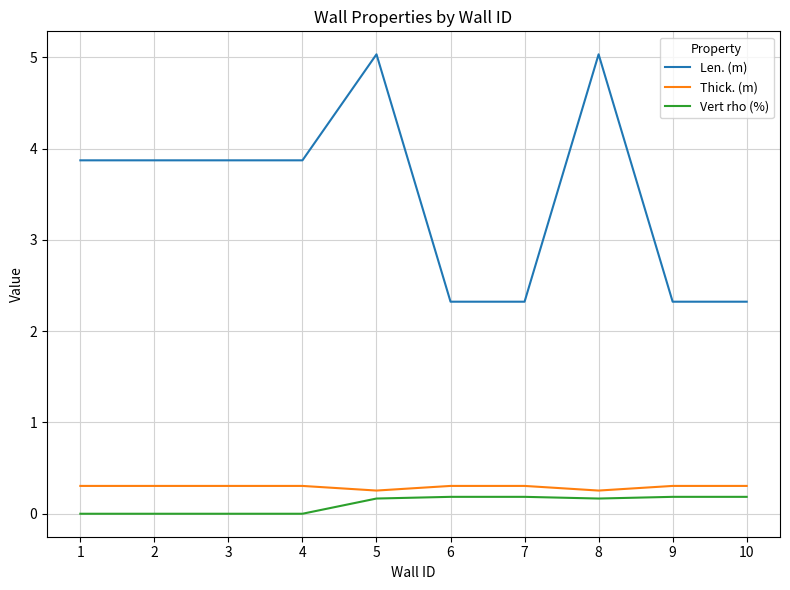

What is the average value of the Thick. (m) series?

0.3